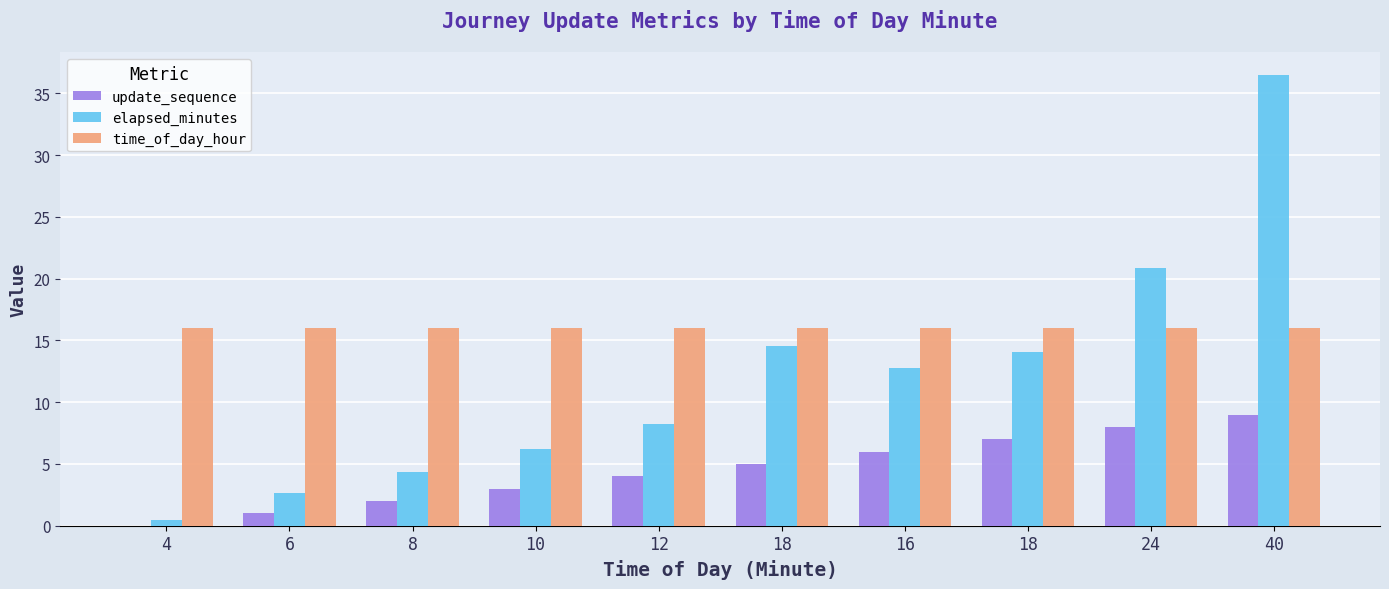

How many groups of bars are there?

10